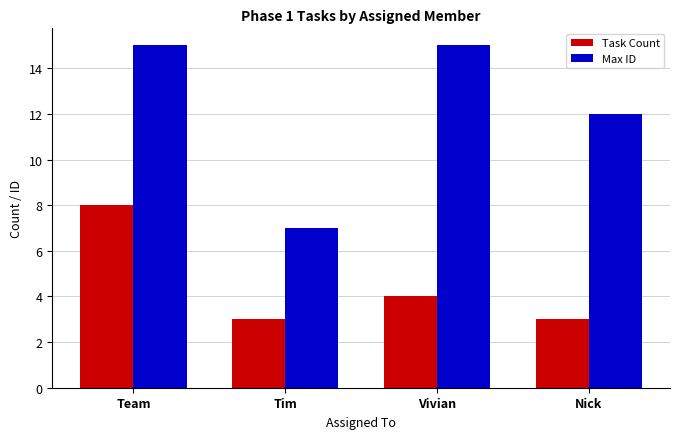

What is the highest value of the Task Count series?

8